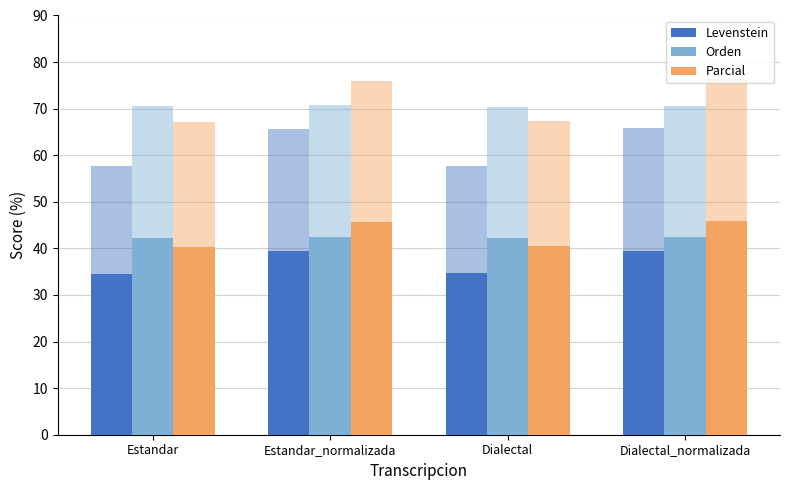

Reading left to right, what are all the values shown in this chart?

Levenstein: Estandar=34.6	Estandar_normalizada=39.4	Dialectal=34.6	Dialectal_normalizada=39.4
Orden: Estandar=42.3	Estandar_normalizada=42.4	Dialectal=42.2	Dialectal_normalizada=42.3
Parcial: Estandar=40.3	Estandar_normalizada=45.6	Dialectal=40.4	Dialectal_normalizada=45.8